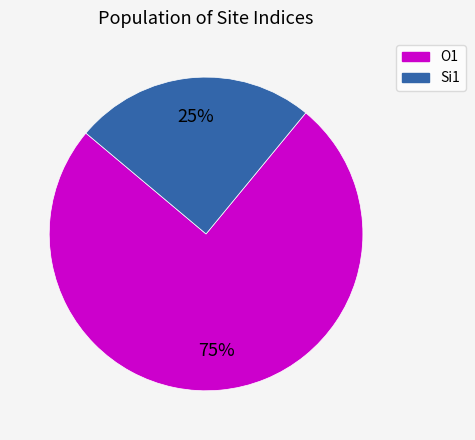

To the nearest percent, what portion does O1 represent?

75%